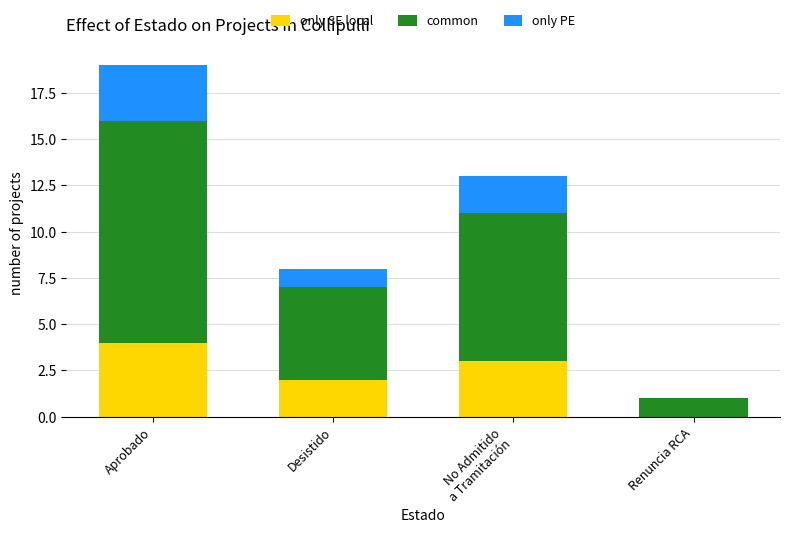

What is the maximum value for only SE local?

4